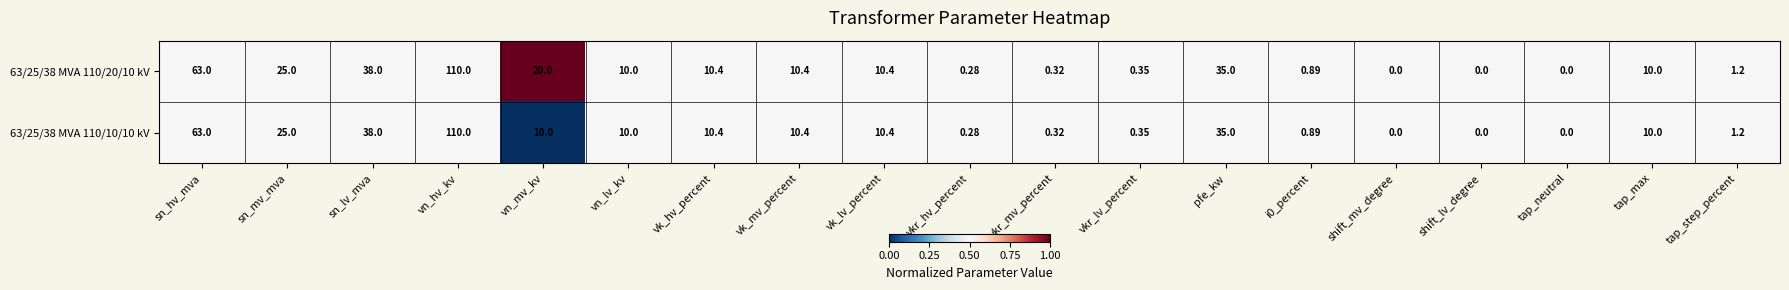

At which category is the sum across all series the highest?

vn_hv_kv